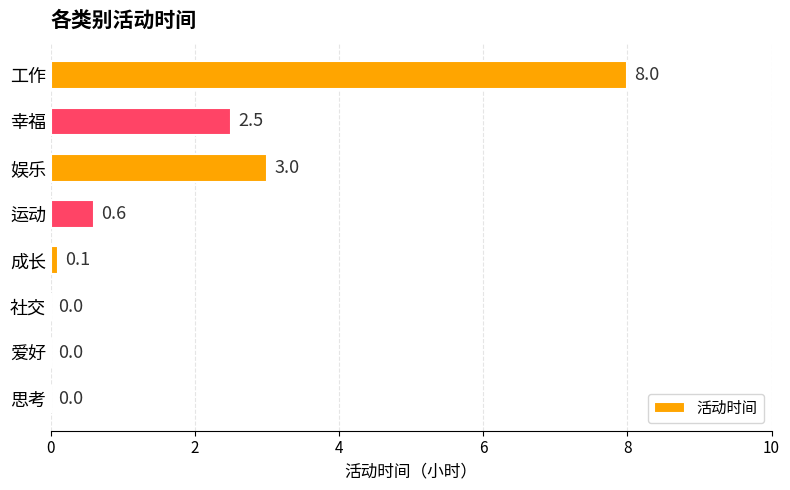

What is the sum of the values at 幸福 and 娱乐?

5.5